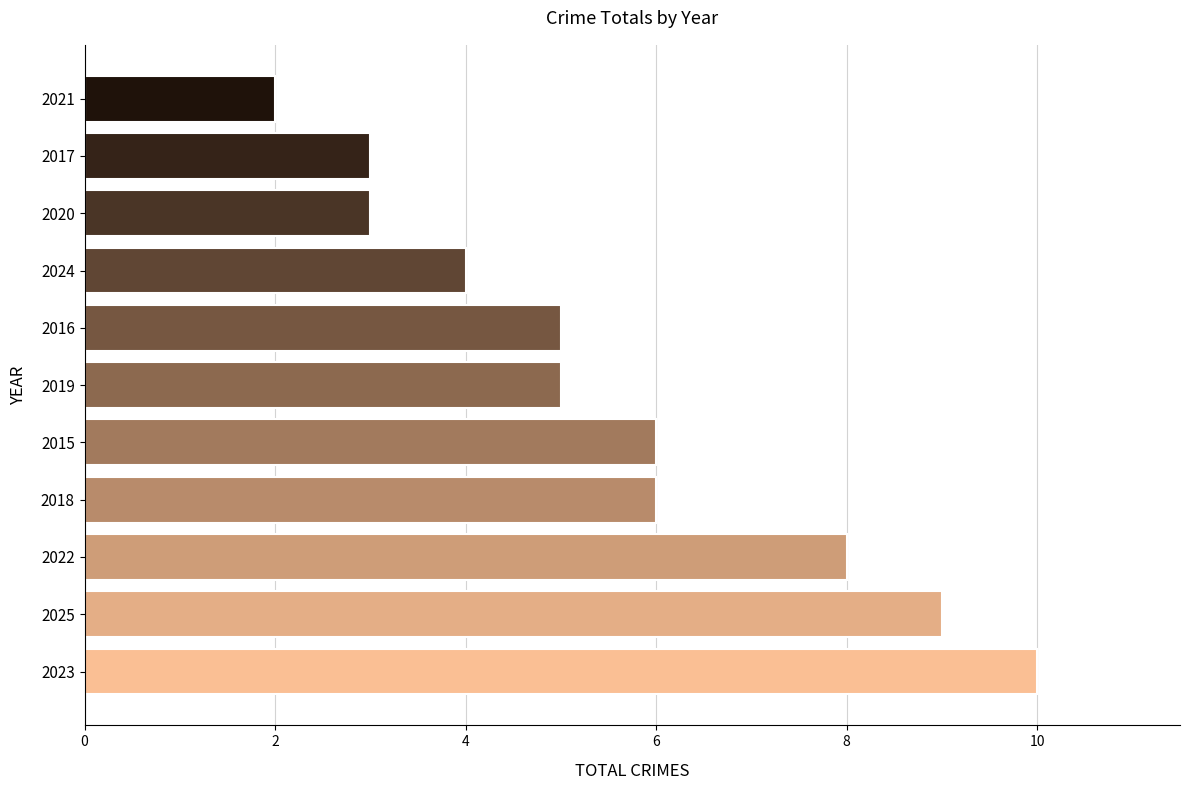

What is the sum of all values?

61